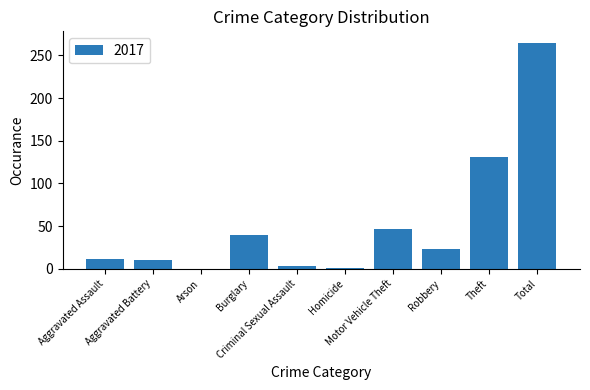

What is the maximum value shown in the chart?

265